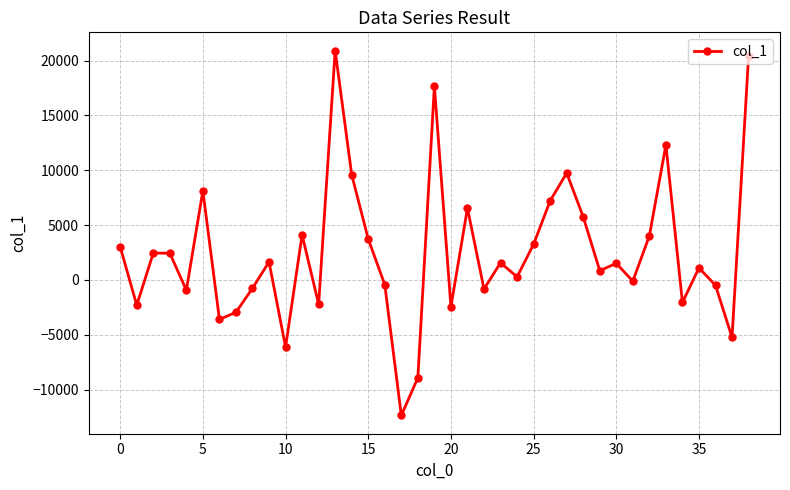

What is the value of the 13th point from the left?

-2212.5